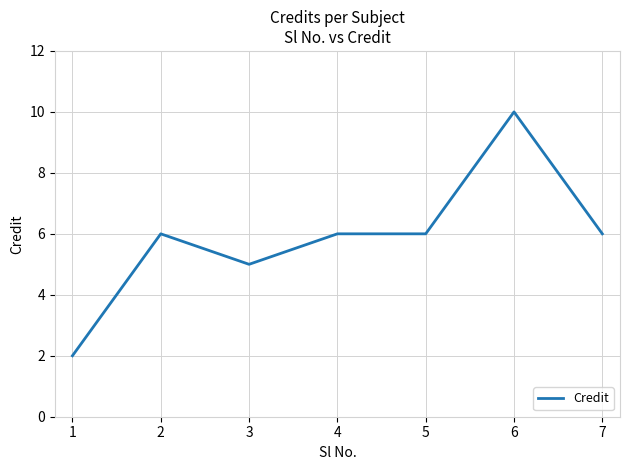

How many distinct data groups are displayed?

1